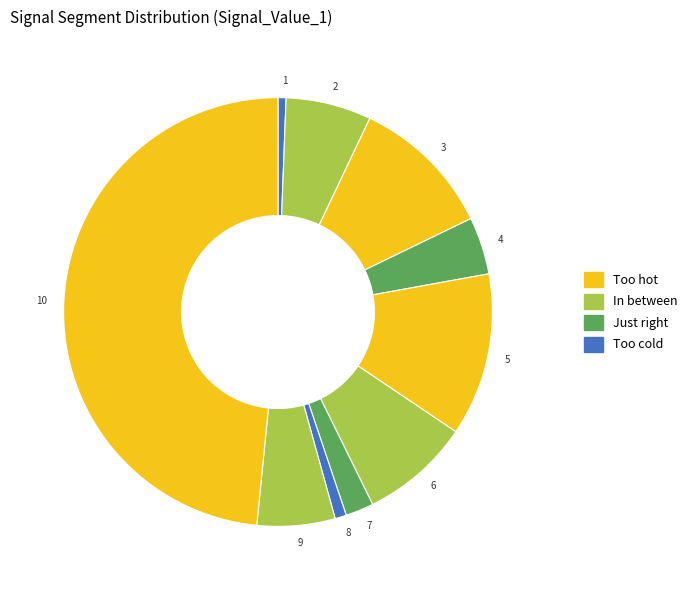

Count the number of slices in the pie.

10